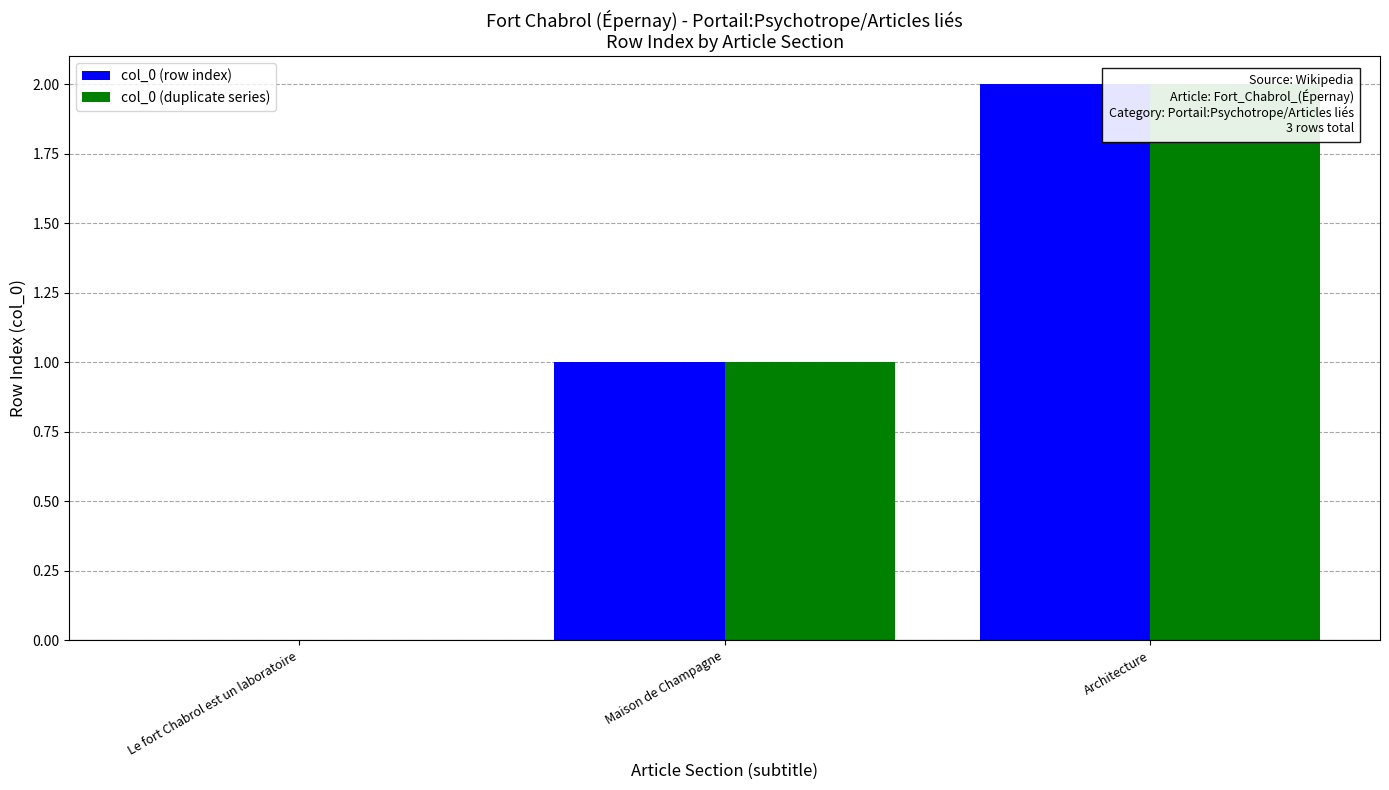

Which series has the largest range (max minus min)?

col_0 (row index)